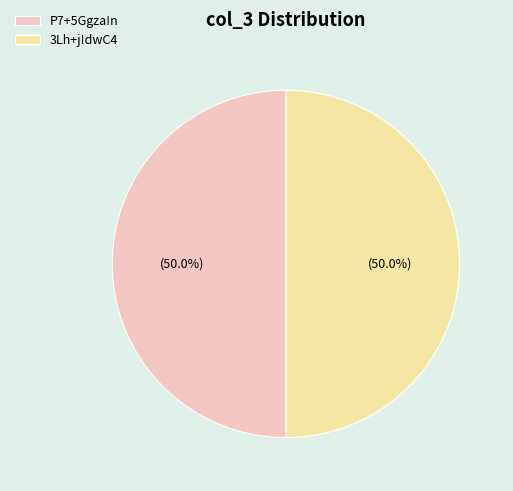

Combined, do 3Lh+j!dwC4 and P7+5Ggza!n account for over 50%?

Yes